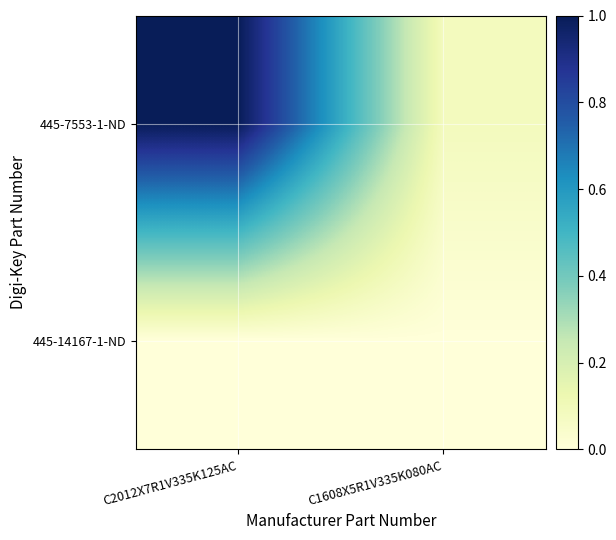

List the series in order of their overall mean, lowest first.

445-14167-1-ND, 445-7553-1-ND